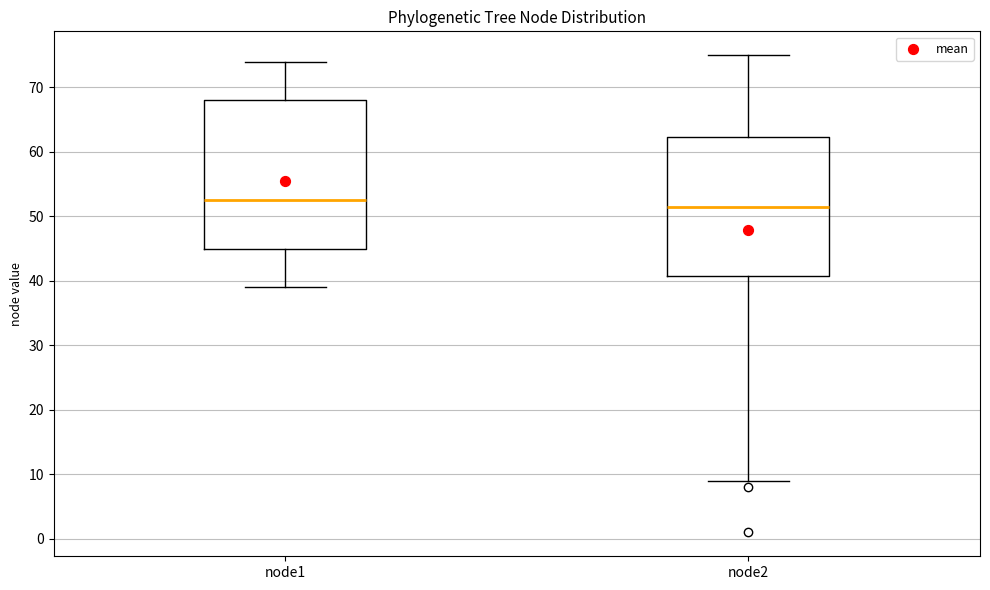

Reading left to right, transcribe this box plot: for each box, give where its median line is, the range the box spans, and where its two whiskers end, as read against the y-axis. The values are not printed on the chart, so give them approximately, as read against the axis.

node1: median 53, box 45 to 68, whiskers 39 to 74
node2: median 52, box 41 to 62, whiskers 9 to 75